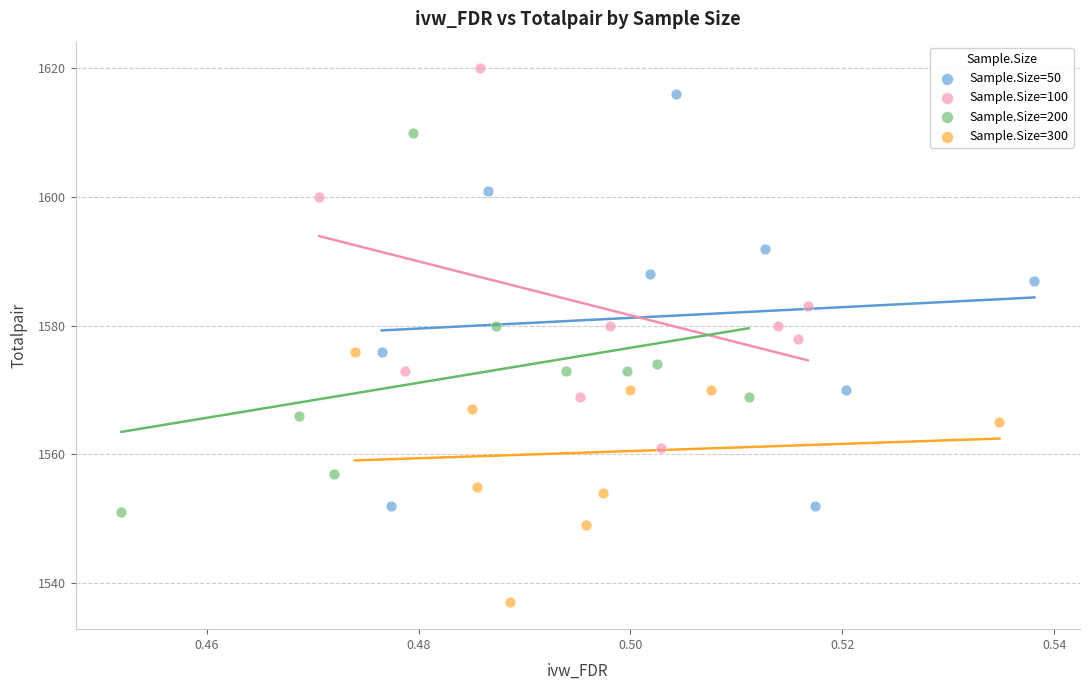

Which series has the largest Y range (max minus min)?

Sample.Size=50